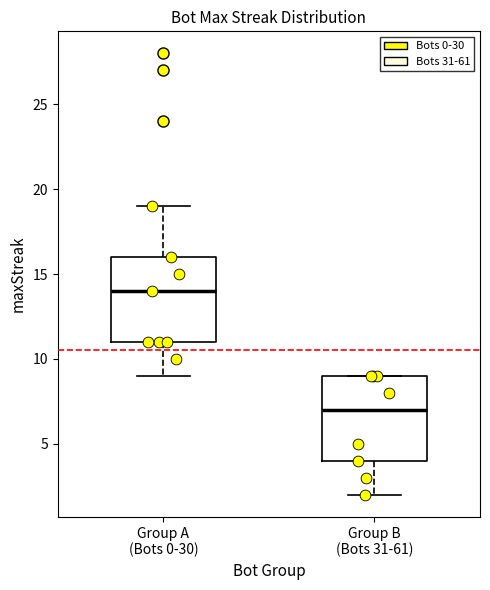

Which box has the lowest median line?

Group B (Bots 31-61)